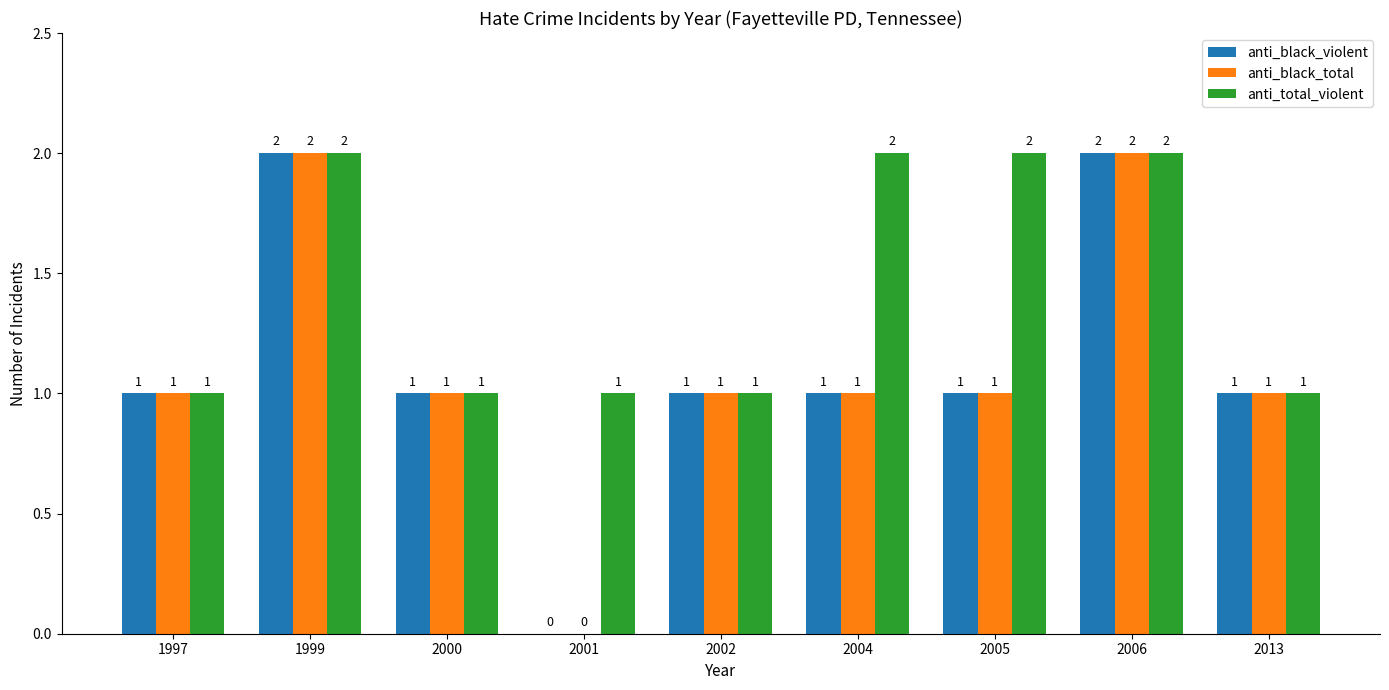

How many anti_black_violent values are between 1 and 2?

8